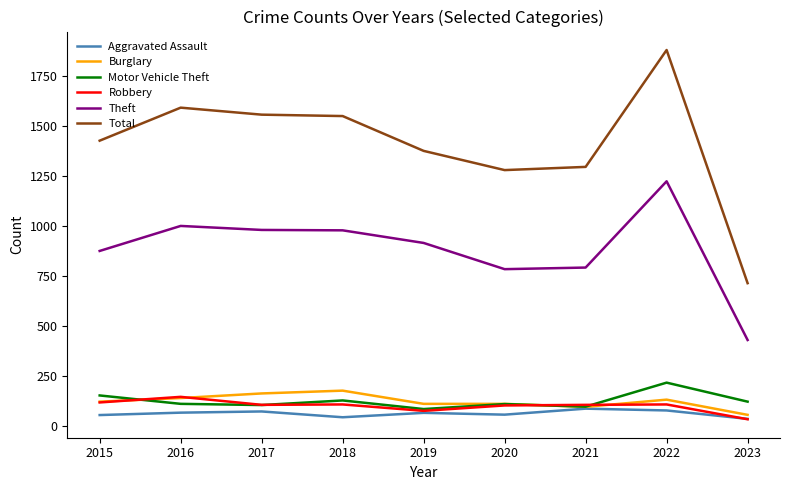

Between 2018 and 2023, which series saw the biggest shift?

Total